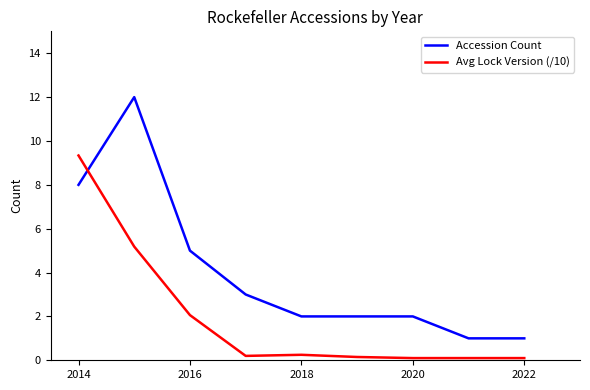

What is the average value of the Avg Lock Version (/10) series?

1.9